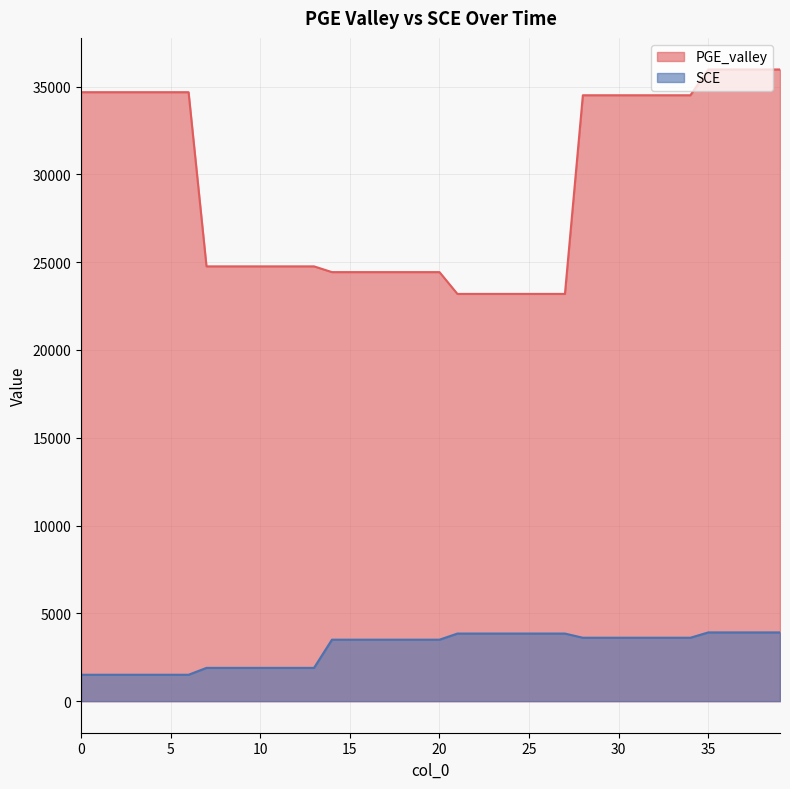

Reading right to left, what are all the values shown in this chart?

PGE_valley: 39=35976.4	38=35976.4	37=35976.4	36=35976.4	35=35976.4	34=34507.8	33=34507.8	32=34507.8	31=34507.8	30=34507.8	29=34507.8	28=34507.8	27=23193.2	26=23193.2	25=23193.2	24=23193.2	23=23193.2	22=23193.2	21=23193.2	20=24435.0	19=24435.0	18=24435.0	17=24435.0	16=24435.0	15=24435.0	14=24435.0	13=24762.3	12=24762.3	11=24762.3	10=24762.3	9=24762.3	8=24762.3	7=24762.3	6=34682.2	5=34682.2	4=34682.2	3=34682.2	2=34682.2	1=34682.2	0=34682.2
SCE: 39=3914.7	38=3914.7	37=3914.7	36=3914.7	35=3914.7	34=3610.7	33=3610.7	32=3610.7	31=3610.7	30=3610.7	29=3610.7	28=3610.7	27=3849.0	26=3849.0	25=3849.0	24=3849.0	23=3849.0	22=3849.0	21=3849.0	20=3500.1	19=3500.1	18=3500.1	17=3500.1	16=3500.1	15=3500.1	14=3500.1	13=1894.1	12=1894.1	11=1894.1	10=1894.1	9=1894.1	8=1894.1	7=1894.1	6=1502.1	5=1502.1	4=1502.1	3=1502.1	2=1502.1	1=1502.1	0=1502.1